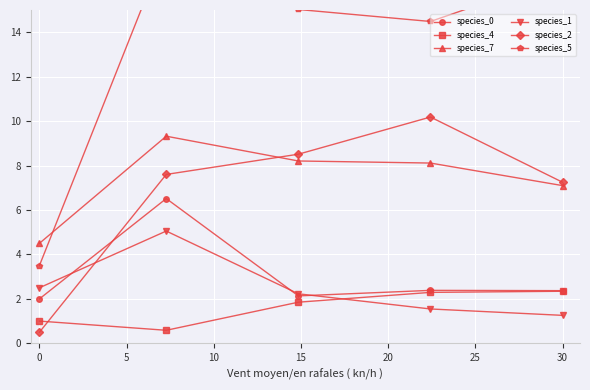

What is the lowest value of the species_7 series?

4.5